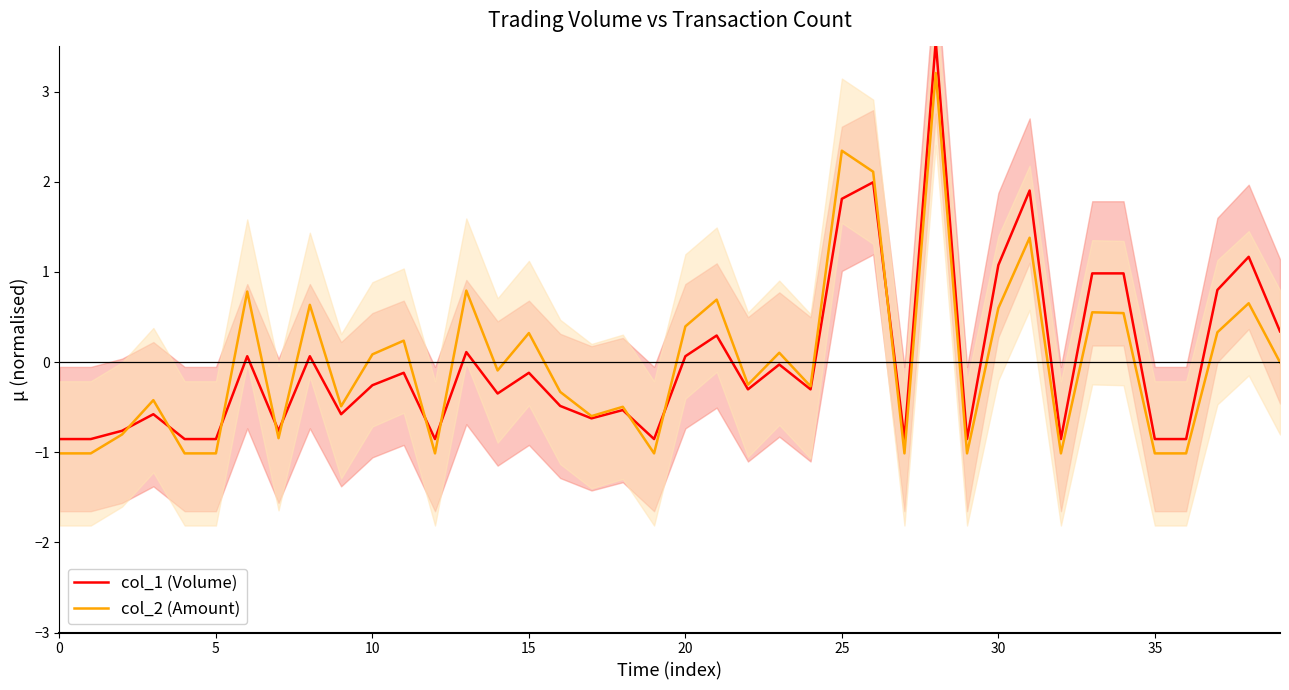

What is the maximum value for col_1 (Volume)?

3.6